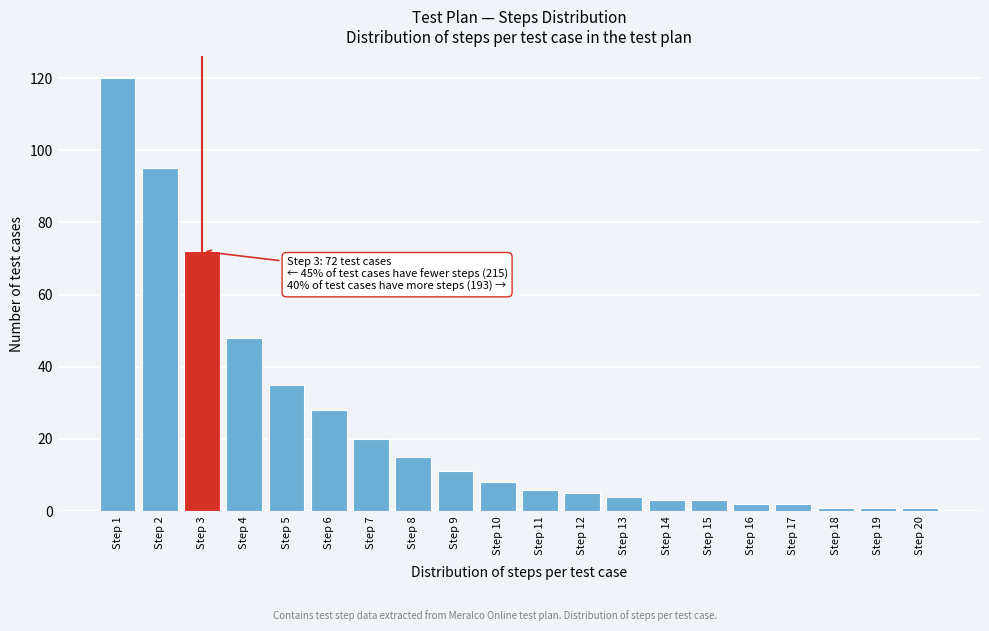

Reading left to right, what are all the values shown in this chart?

120	95	72	48	35	28	20	15	11	8	6	5	4	3	3	2	2	1	1	1